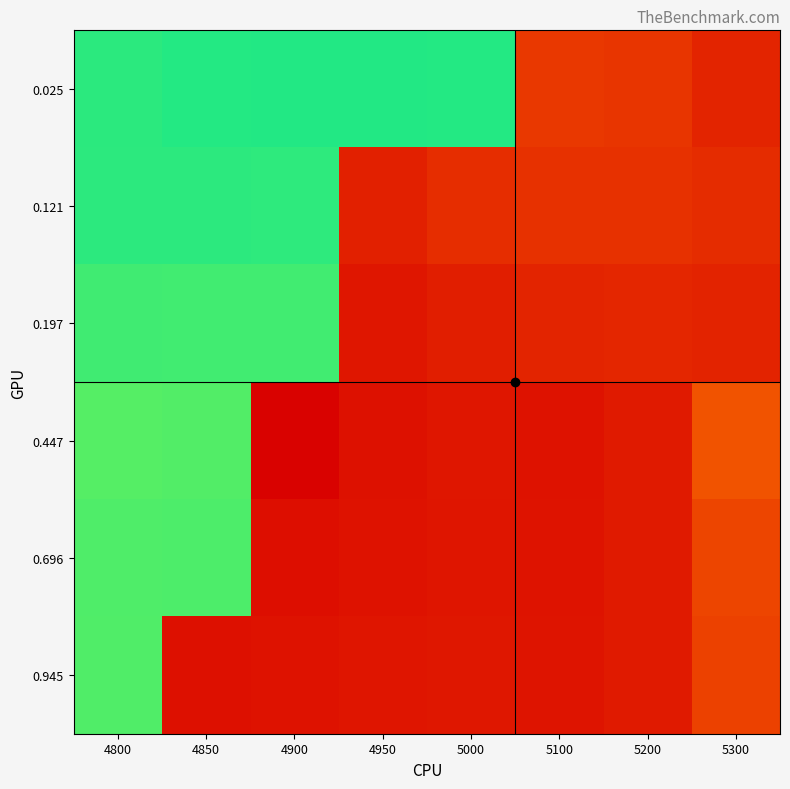

Reading left to right, what are all the values shown in this chart?

0.025: 4800=0.8	4850=0.8	4900=0.8	4950=0.8	5000=0.8	5100=-0.1	5200=-0.1	5300=-0.1
0.121: 4800=0.8	4850=0.8	4900=0.8	4950=-0.2	5000=-0.1	5100=-0.1	5200=-0.1	5300=-0.1
0.197: 4800=0.8	4850=0.8	4900=0.8	4950=-0.2	5000=-0.2	5100=-0.1	5200=-0.1	5300=-0.1
0.447: 4800=0.7	4850=0.7	4900=-0.2	4950=-0.2	5000=-0.2	5100=-0.2	5200=-0.2	5300=-0.0
0.696: 4800=0.7	4850=0.7	4900=-0.2	4950=-0.2	5000=-0.2	5100=-0.2	5200=-0.2	5300=-0.0
0.945: 4800=0.7	4850=-0.2	4900=-0.2	4950=-0.2	5000=-0.2	5100=-0.2	5200=-0.2	5300=-0.1